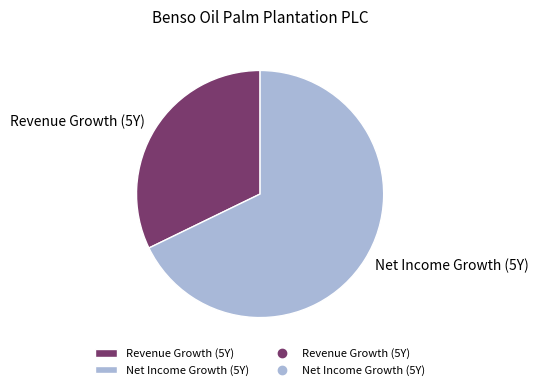

Which category has the biggest portion of the pie?

Net Income Growth (5Y)